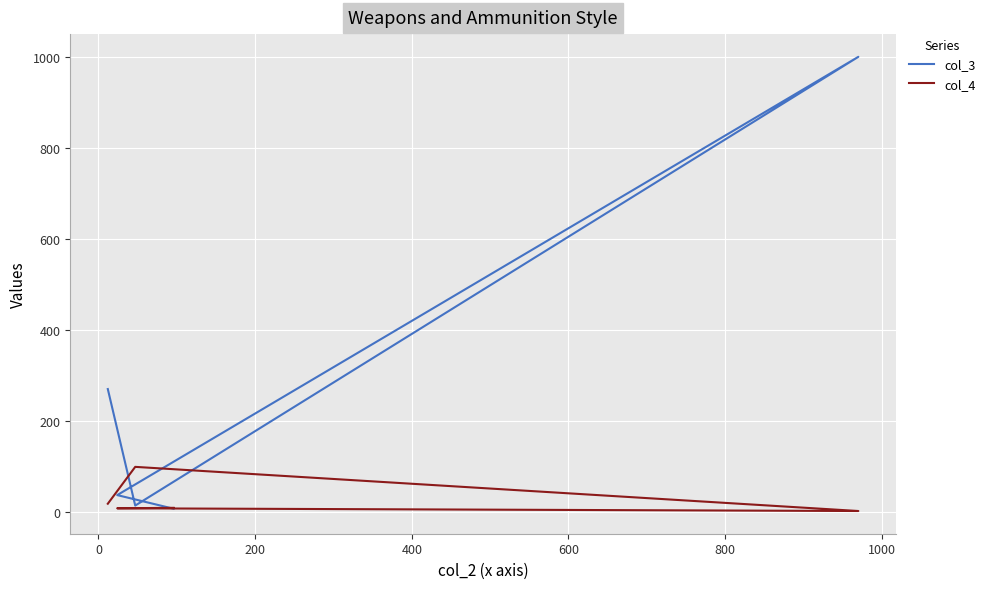

At how many categories does at least one series exceed 791?

1